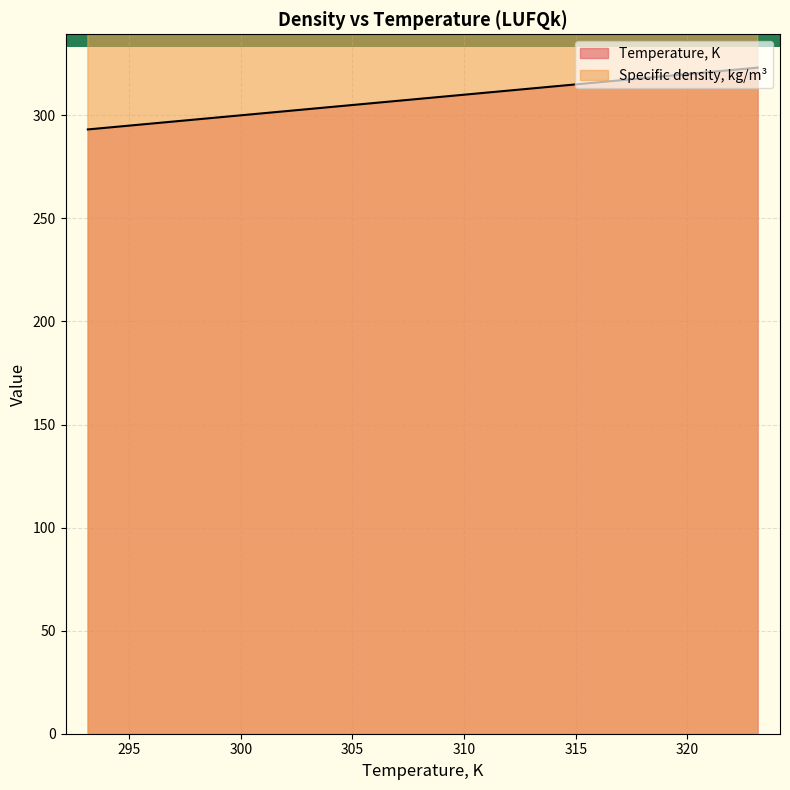

True or false: Temperature, K has more than 2 interior local peaks.

False